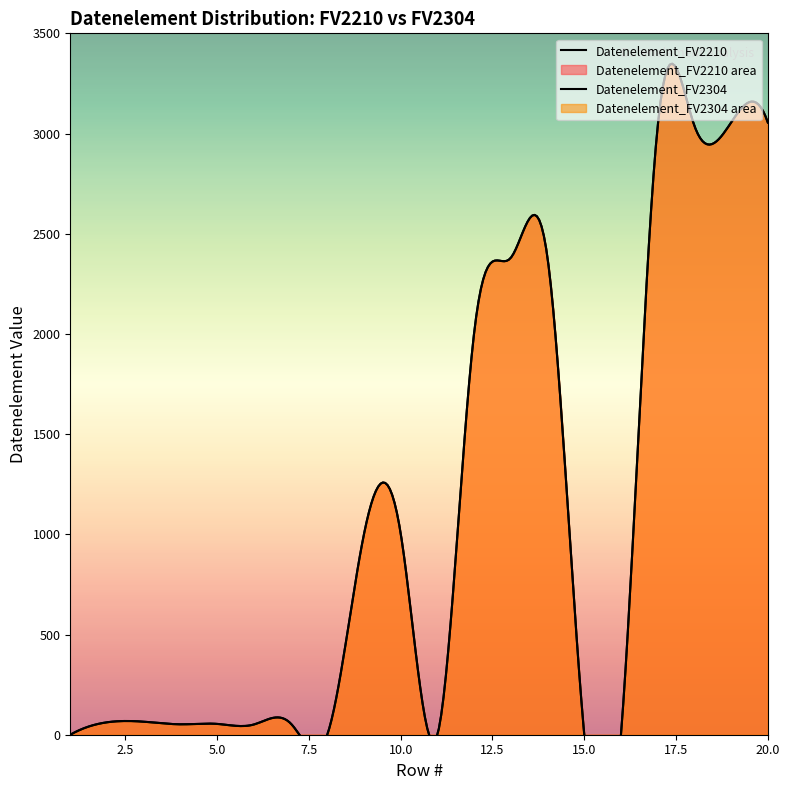

What is the value of the Datenelement_FV2210 point at the 3rd from the left?

65